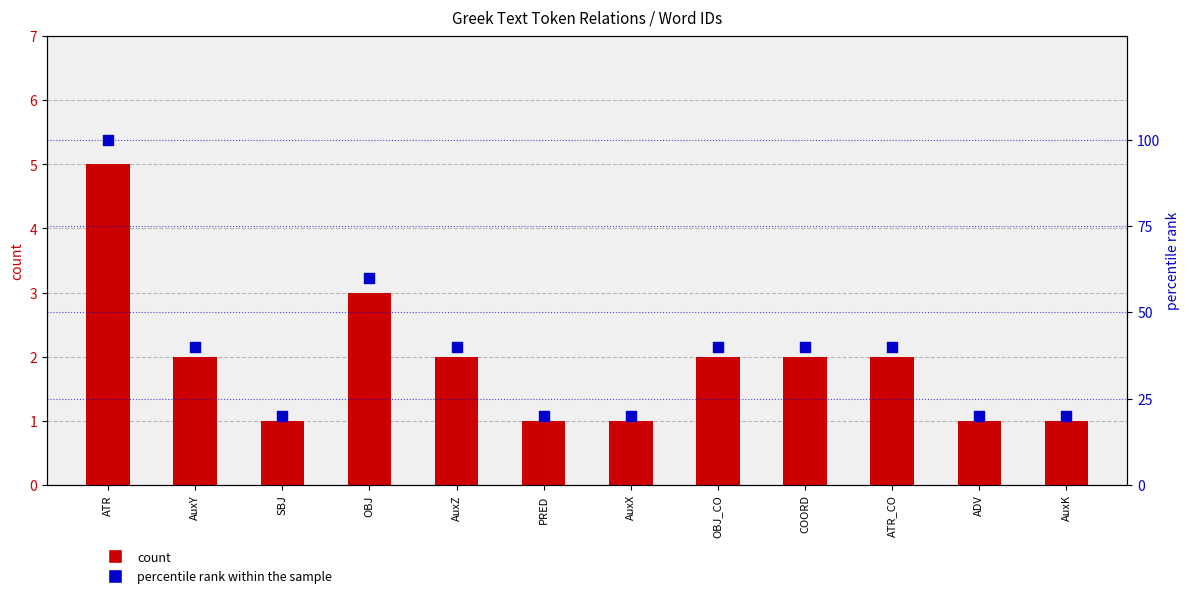

Is the value of percentile rank within the sample at ATR_CO greater than the value of count at AuxZ?

Yes